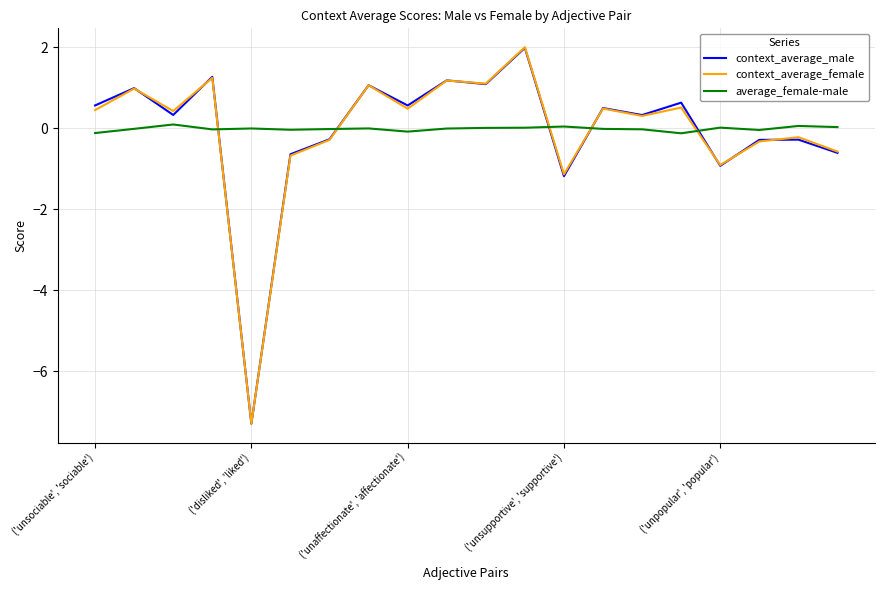

What is the minimum value shown in the chart?

-7.3